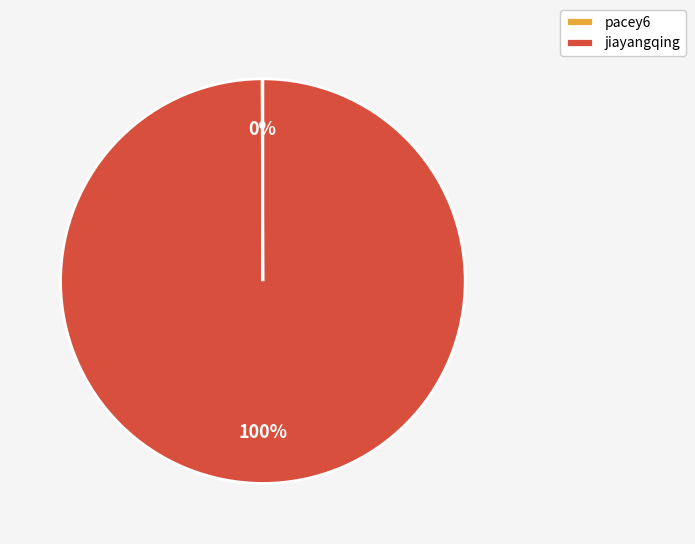

To the nearest percent, what is the difference between the largest and smallest slice percentages?

100%